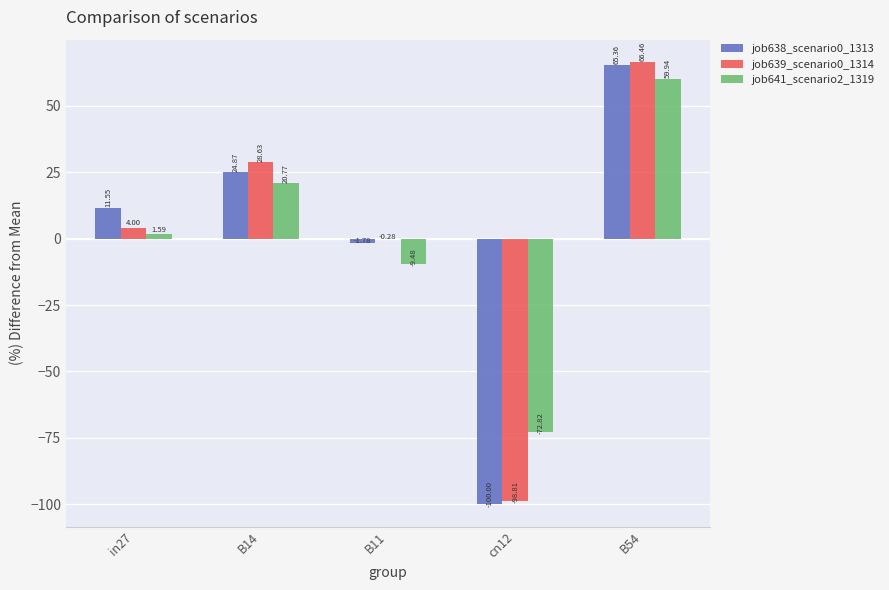

What is the approximate value of job641_scenario2_1319 at B54?

59.9